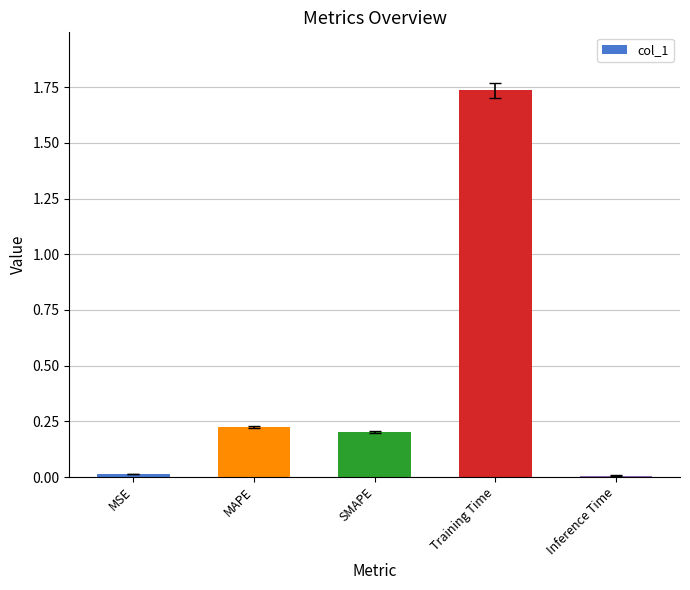

What is the difference between the values at MAPE and Training Time?

1.5